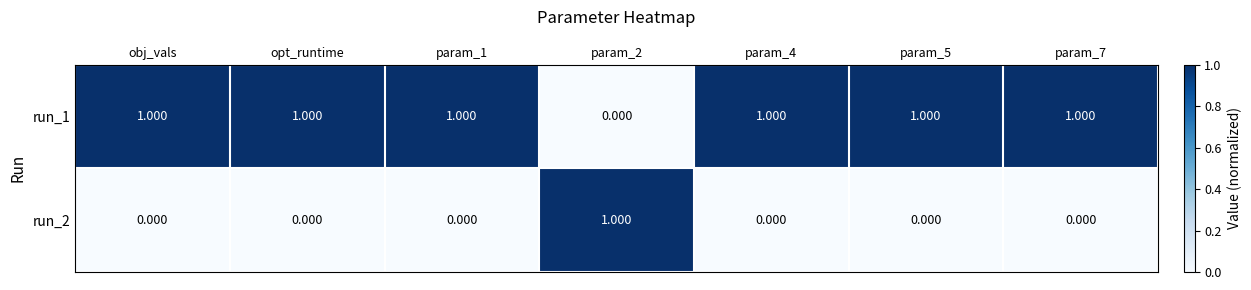

Is the value of run_2 at obj_vals greater than the value of run_1 at param_5?

No